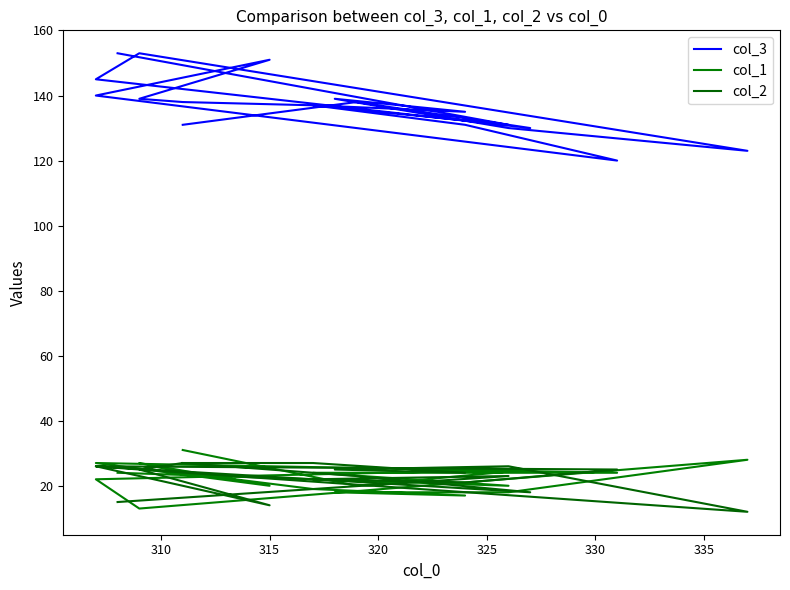

Reading left to right, transcribe all the data shown in this chart.

col_3: 131	138	130	145	153	123	130	139	135	137	138	139	151	140	120	131	137	131	153
col_1: 31	20	25	22	13	28	18	18	17	19	24	27	20	27	24	24	24	20	24
col_2: 27	23	18	26	25	12	26	25	24	27	27	25	14	26	25	21	22	23	15